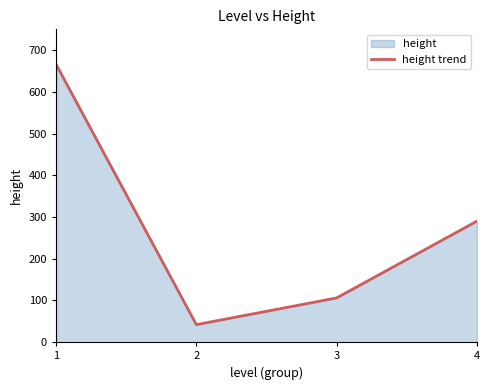

At which category does the chart reach its peak across all series?

1